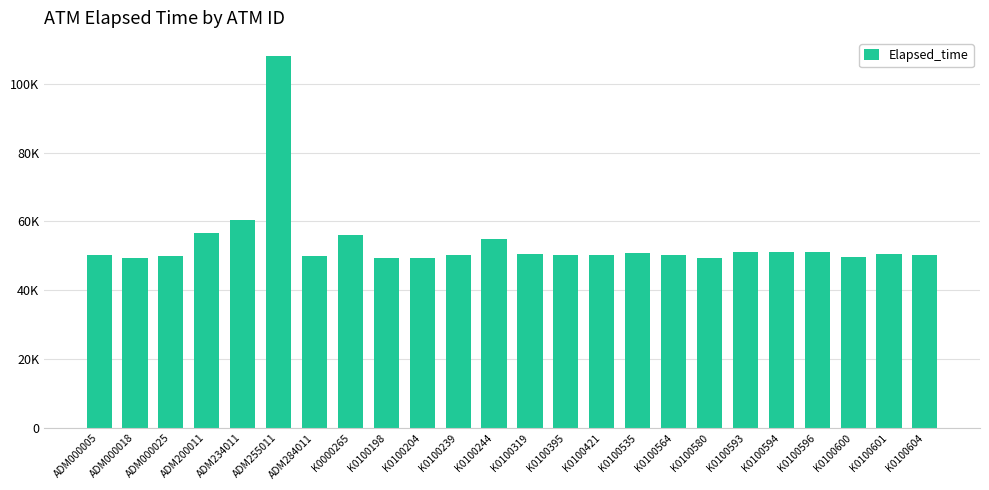

What is the minimum value shown in the chart?

49286